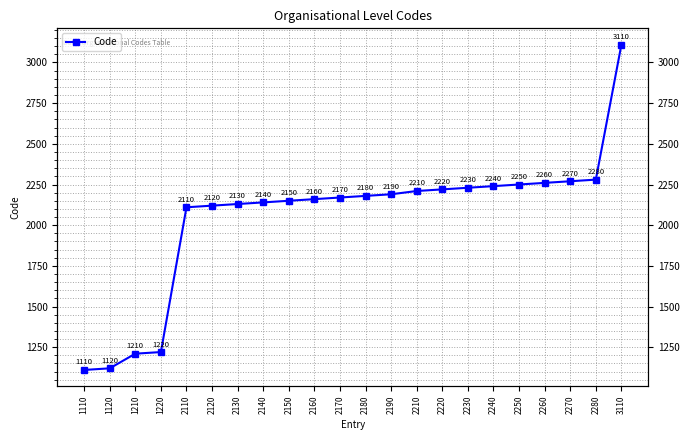

True or false: there are more than 2 points higher than both neighbors.

False